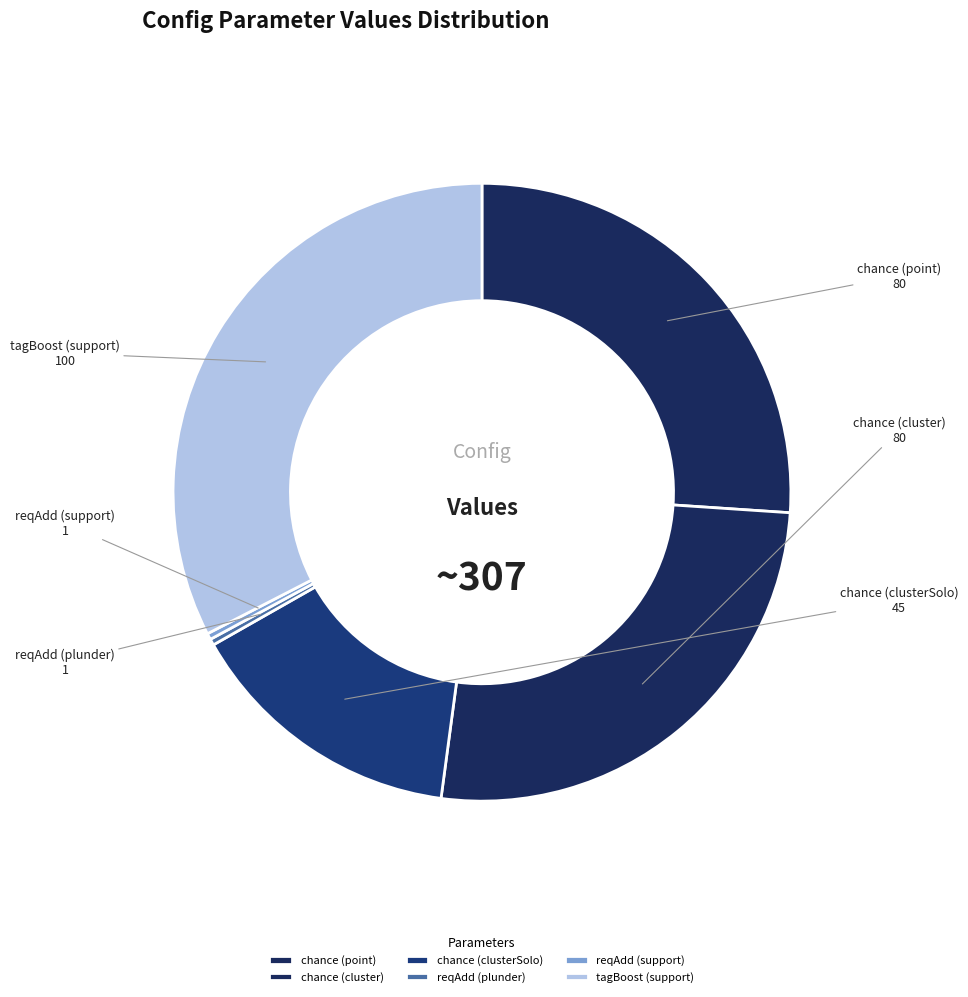

What is the largest slice in the pie chart?

tagBoost (support)